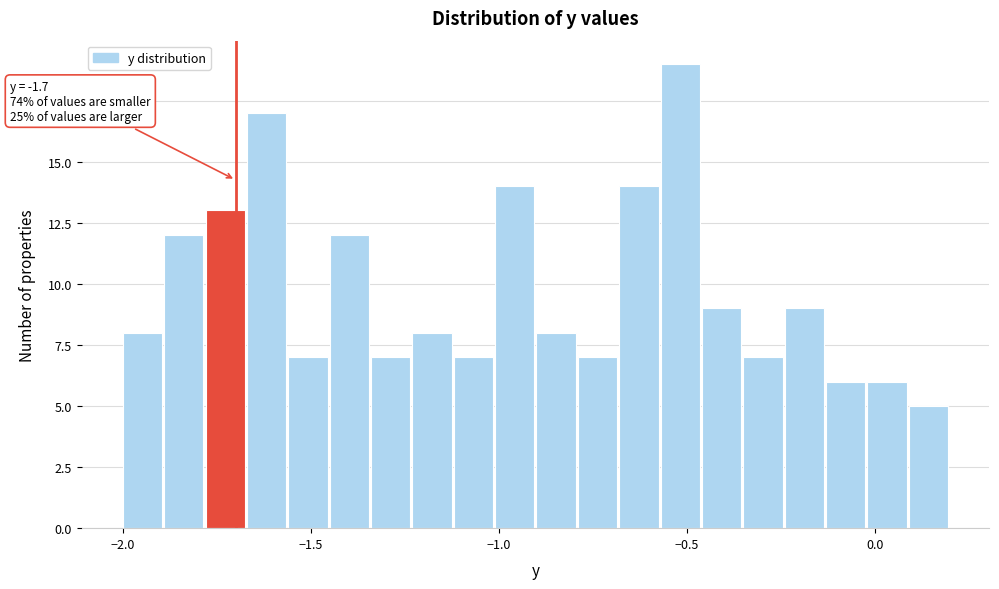

Around what value on the x-axis is the tallest bar? Give the approximate position of its centre, as read against the axis.

-0.50